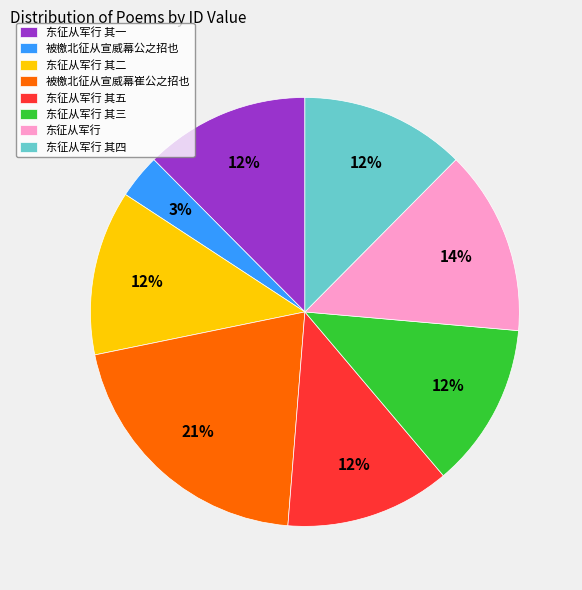

To the nearest percent, what is the average slice percentage?

12%